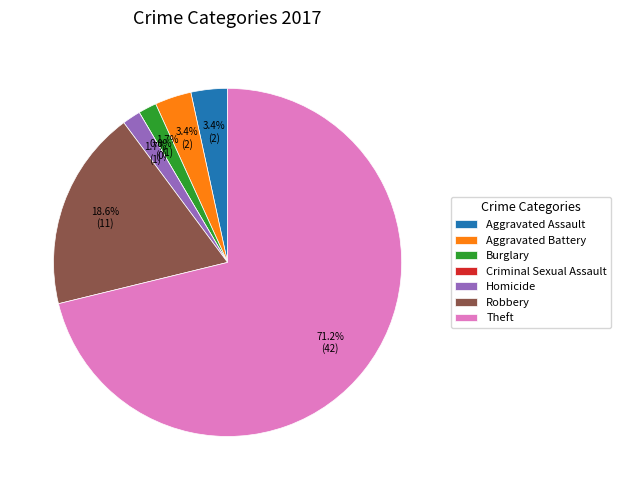

Is it true that Burglary is 13% of the pie?

False